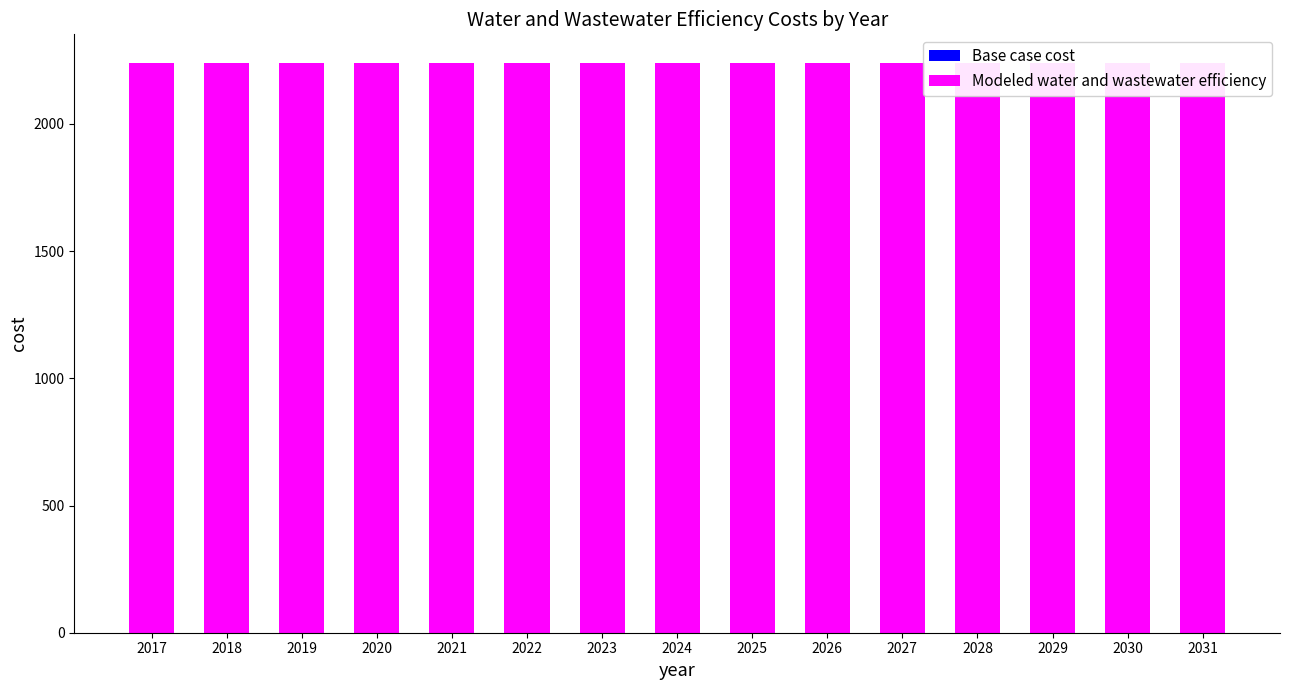

What is the sum of all Modeled water and wastewater efficiency values?

33596.5